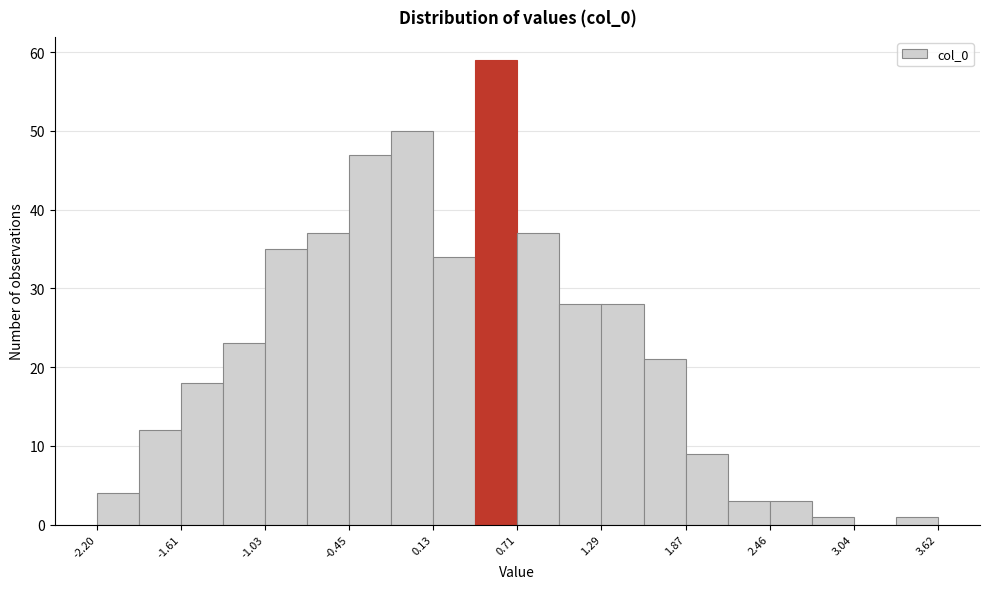

Around what value on the x-axis is the tallest bar? Give the approximate position of its centre, as read against the axis.

0.6